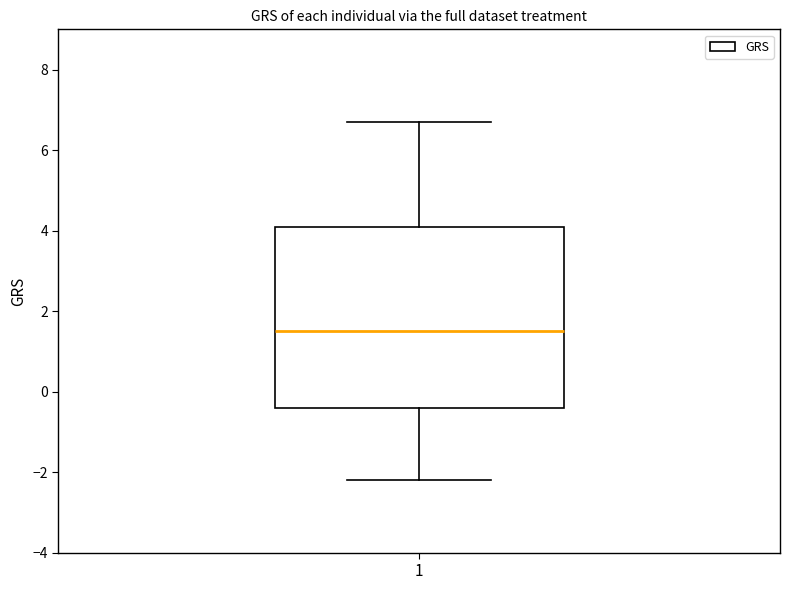

Read this box plot against the y-axis: the position of the median line, the range covered by the box, and the ends of both whiskers. The values are not printed on the chart, so give them approximately, as read against the axis.

median 1.6, box -0.4 to 4.0, whiskers -2.2 to 6.6